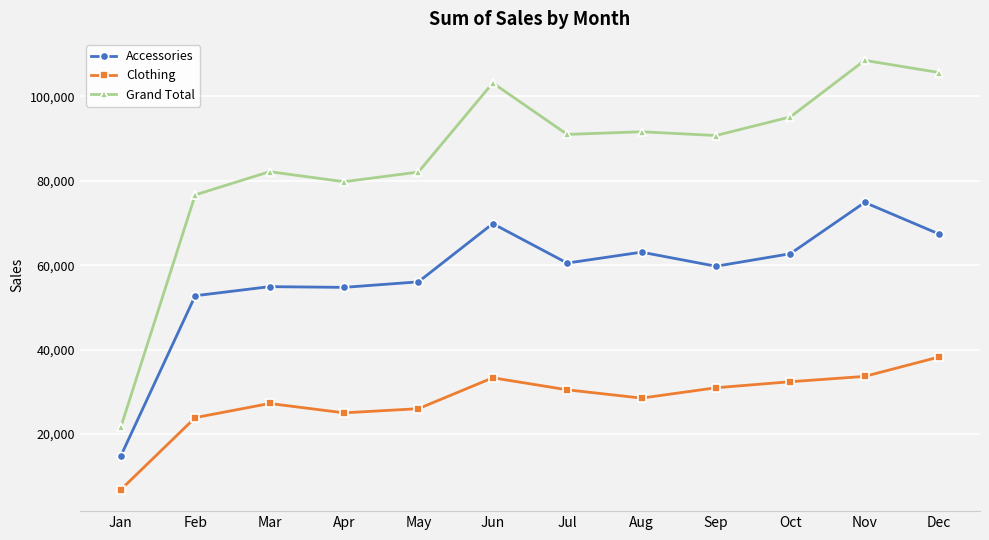

Which series has the largest total across all categories?

Grand Total